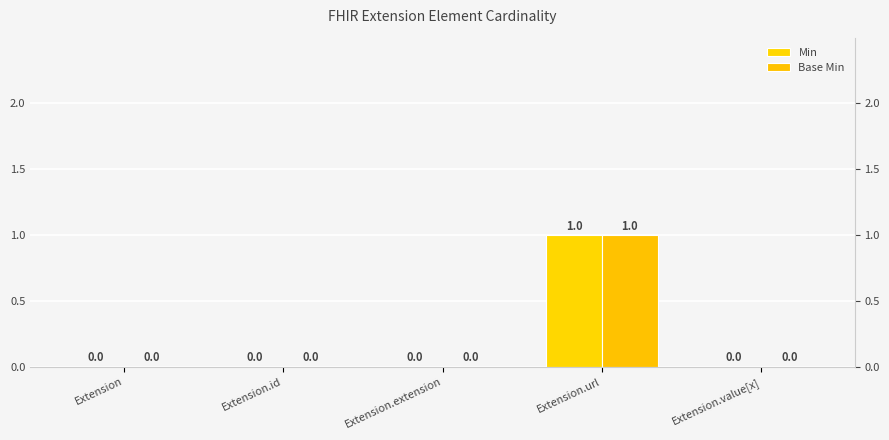

Reading left to right, list all the values displayed in this chart.

Min: 0	0	0	1	0
Base Min: 0	0	0	1	0